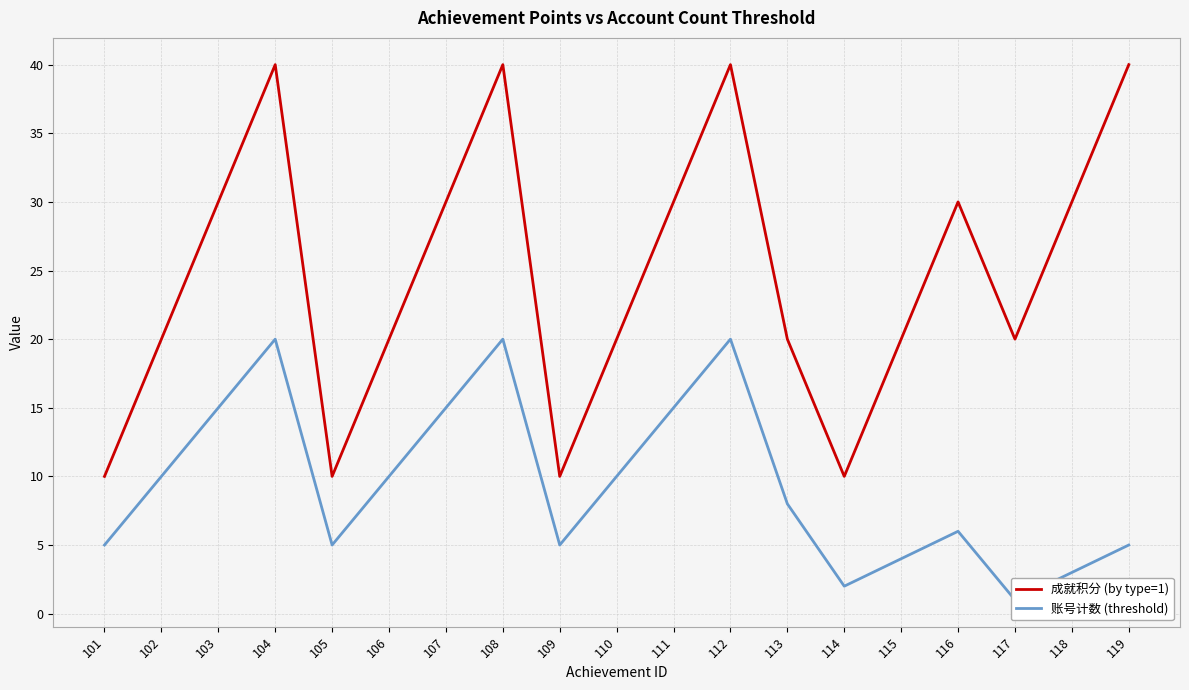

What is the spread (max minus min) of values at 112?

20